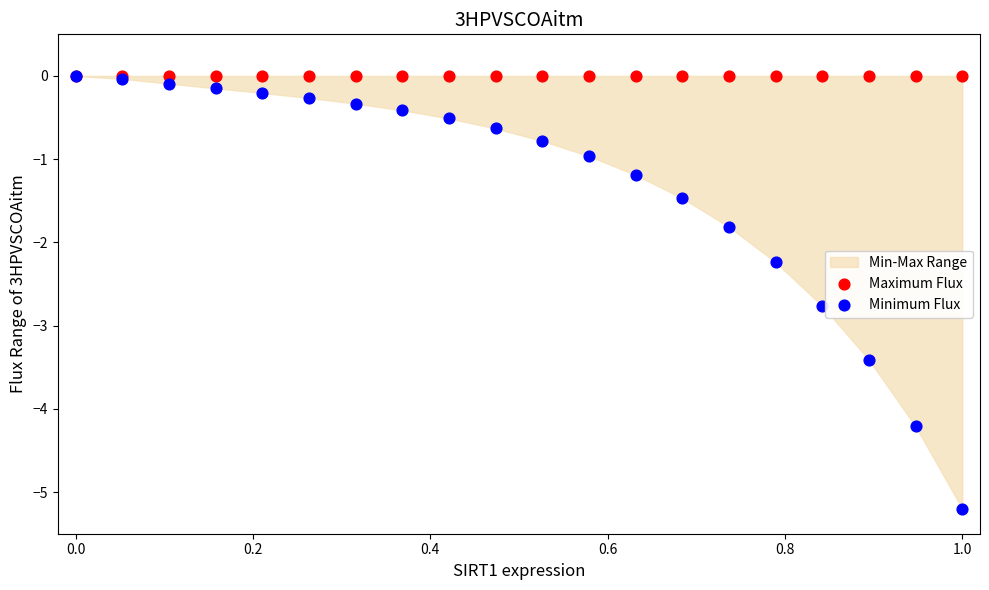

Which series has the widest spread of Y values?

Minimum Flux